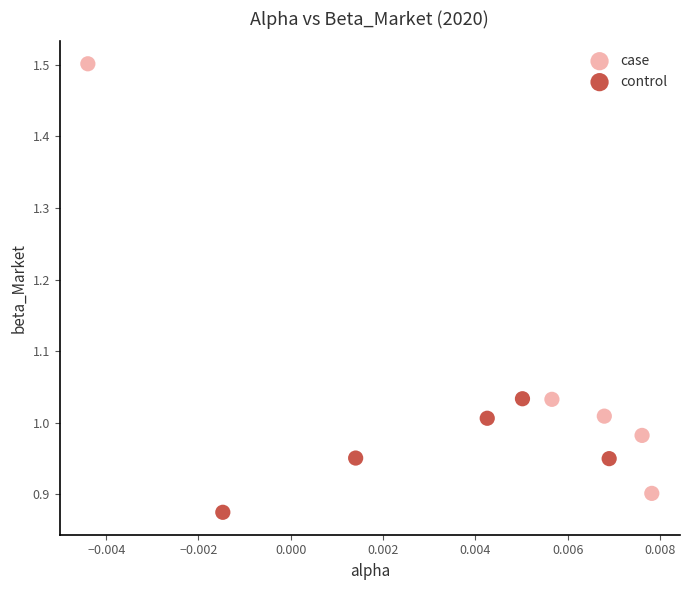

Which series contains the highest Y value?

case